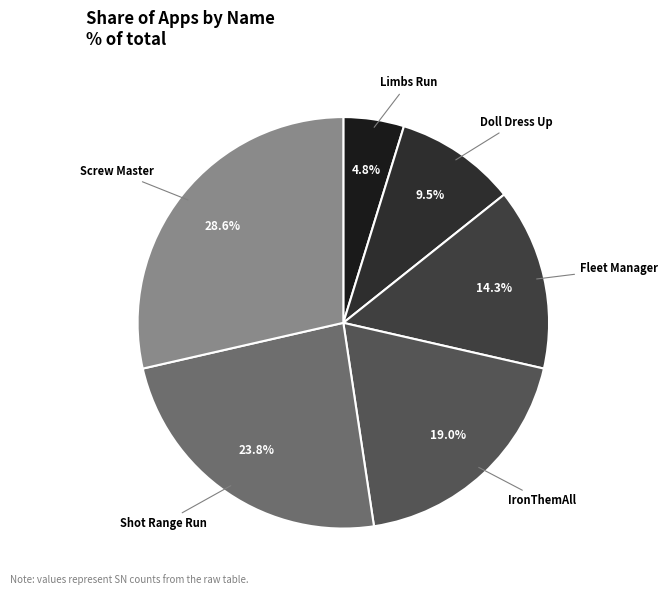

To the nearest percent, what is the difference between the largest and smallest slice percentages?

24%